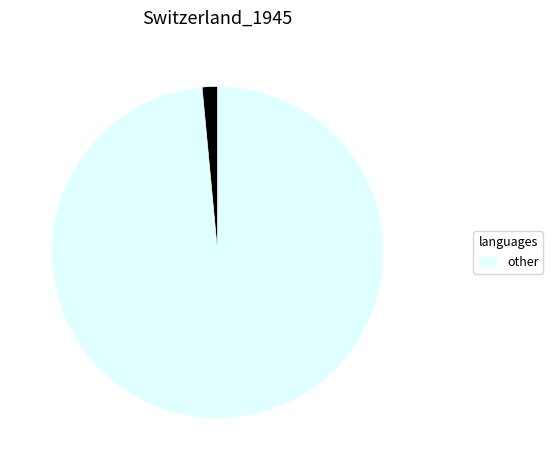

Does any single category account for the majority?

Yes